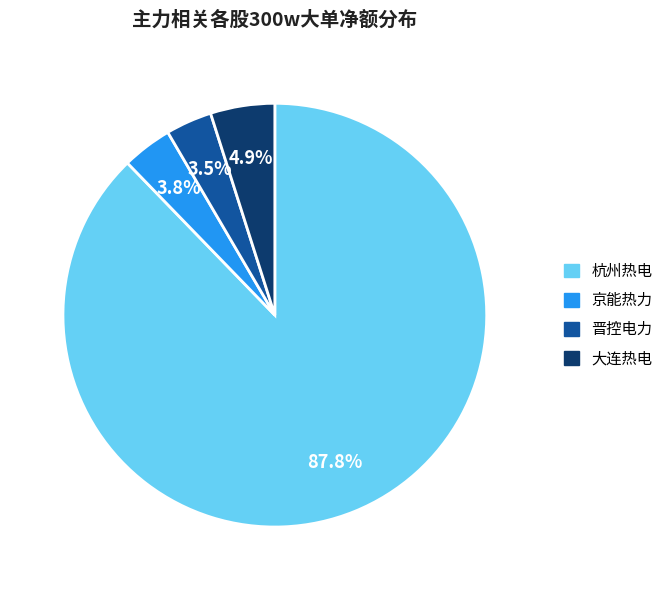

Is there a majority slice in this chart?

Yes